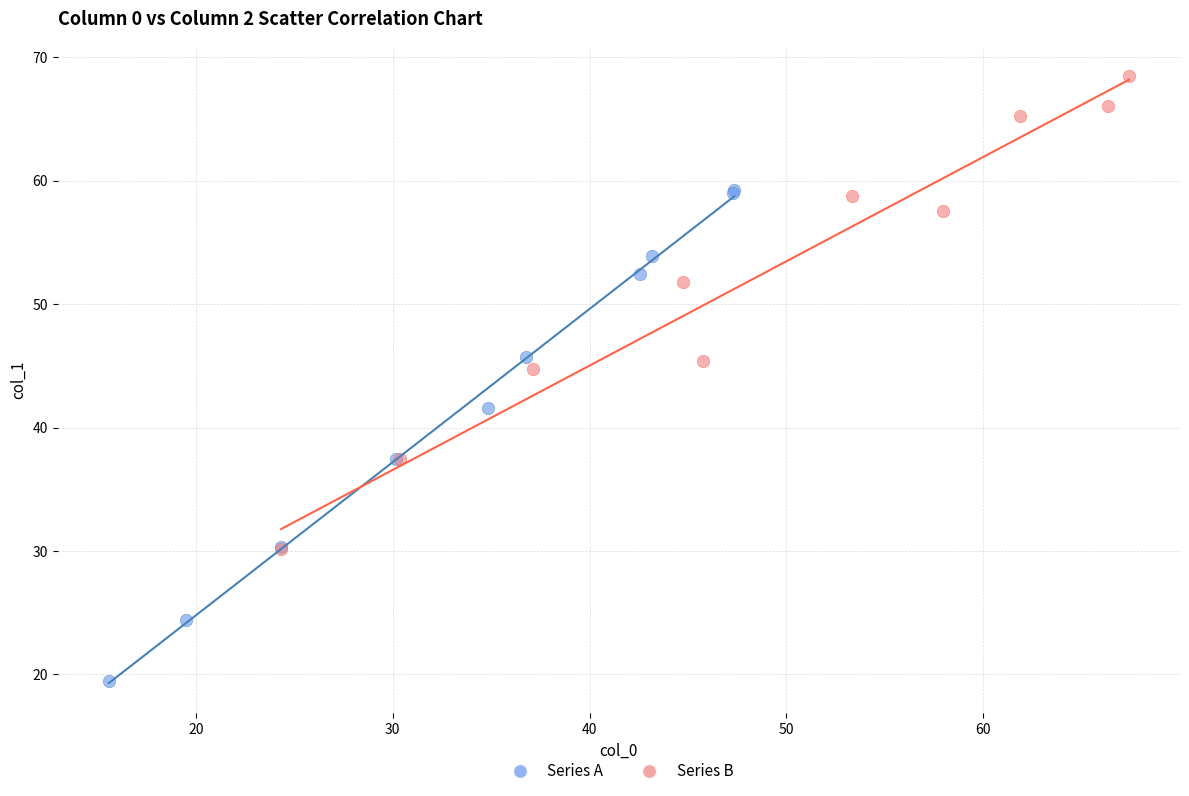

What are all the series names shown in the legend?

Series A, Series B